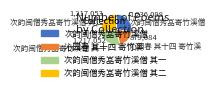

Approximately how many times larger is the value at 次韵闽僧秀嵓寄竹溪僧 compared to 次韵闽僧秀嵓寄竹溪僧 其一?

1.0